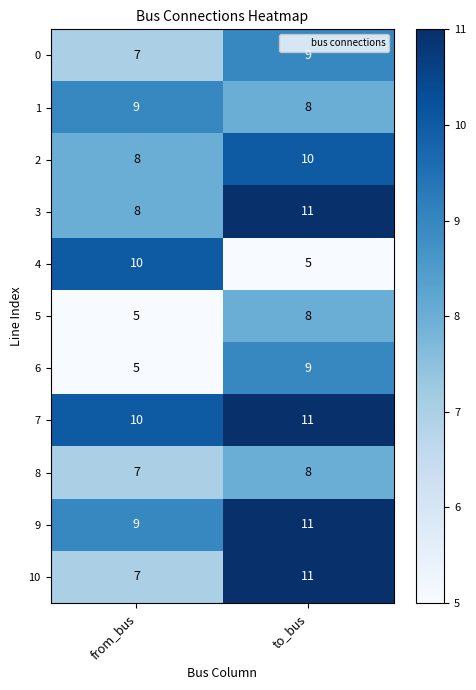

What is the lowest value of the 10 series?

7